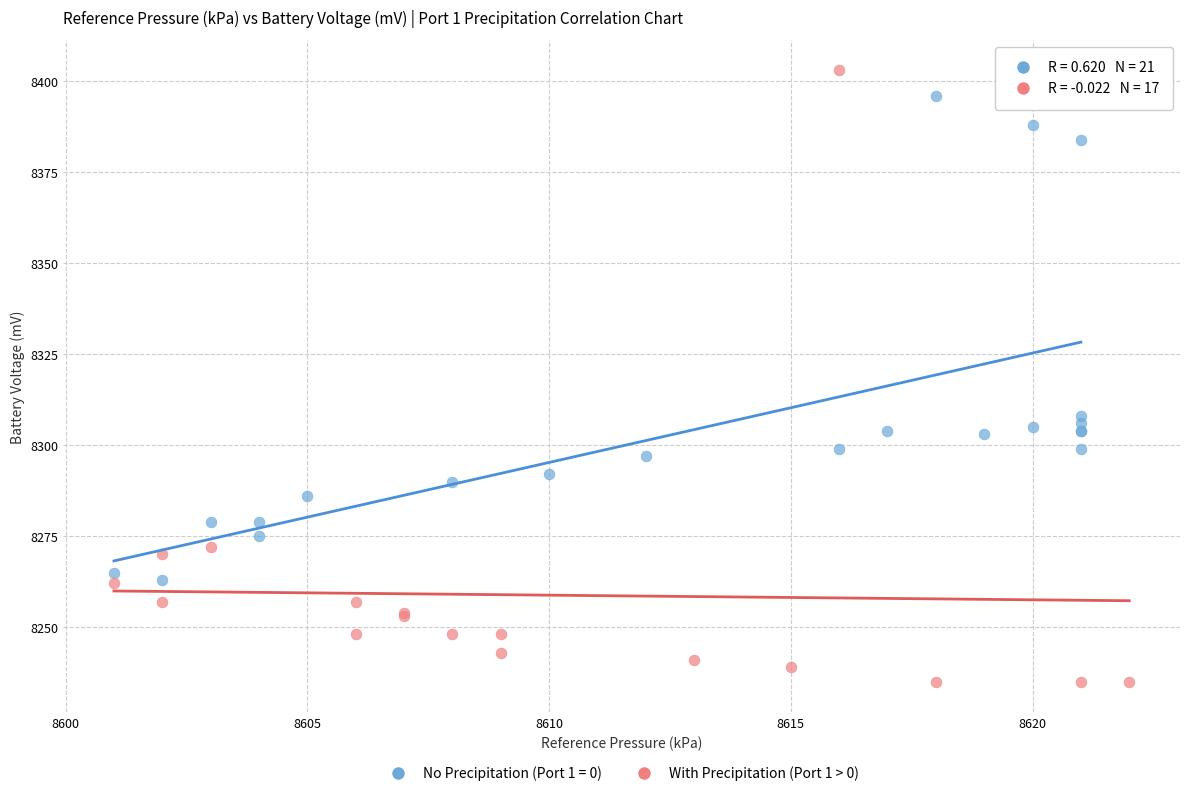

Which series has the largest Y range (max minus min)?

With Precipitation (Port 1 > 0)